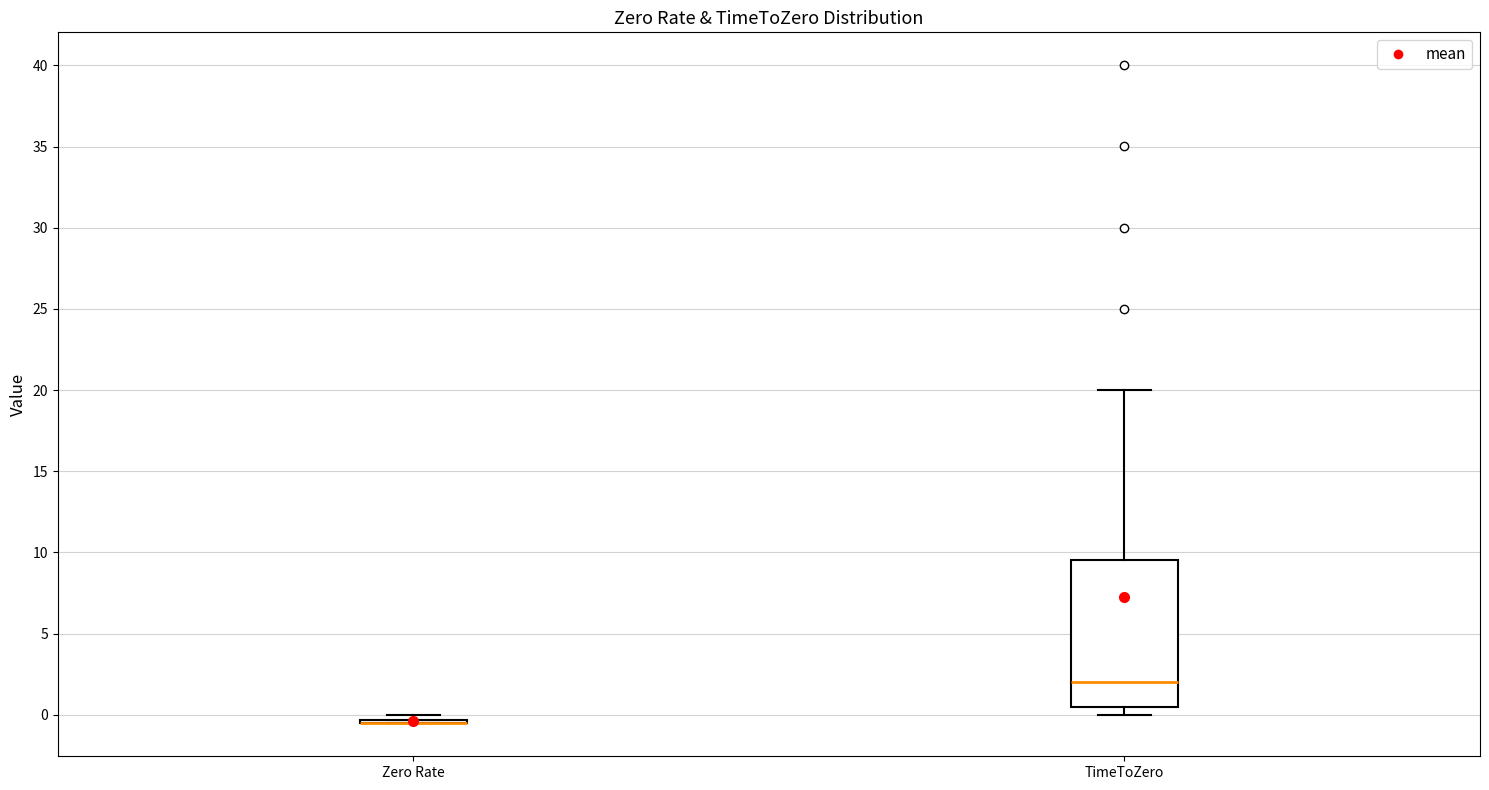

Reading left to right, transcribe this box plot: for each box, give where its median line is, the range the box spans, and where its two whiskers end, as read against the y-axis. The values are not printed on the chart, so give them approximately, as read against the axis.

Zero Rate: box collapsed to a line at -0.5, whiskers -0.5 to 0.0
TimeToZero: median 2.0, box 0.5 to 9.5, whiskers 0.0 to 20.0